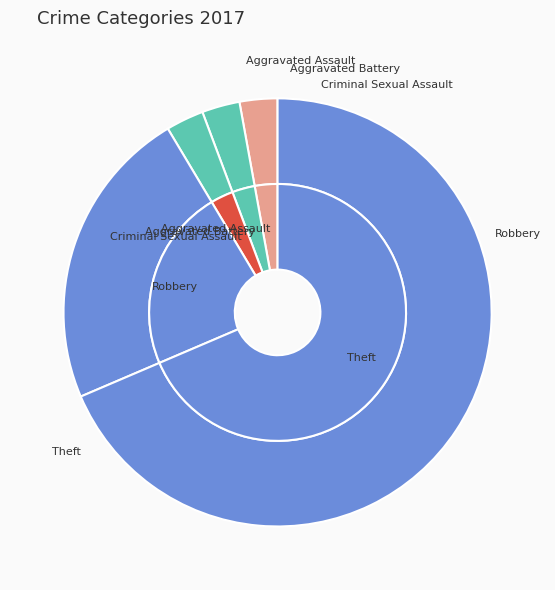

What percentage is NOT represented by Criminal Sexual Assault?

97.1%